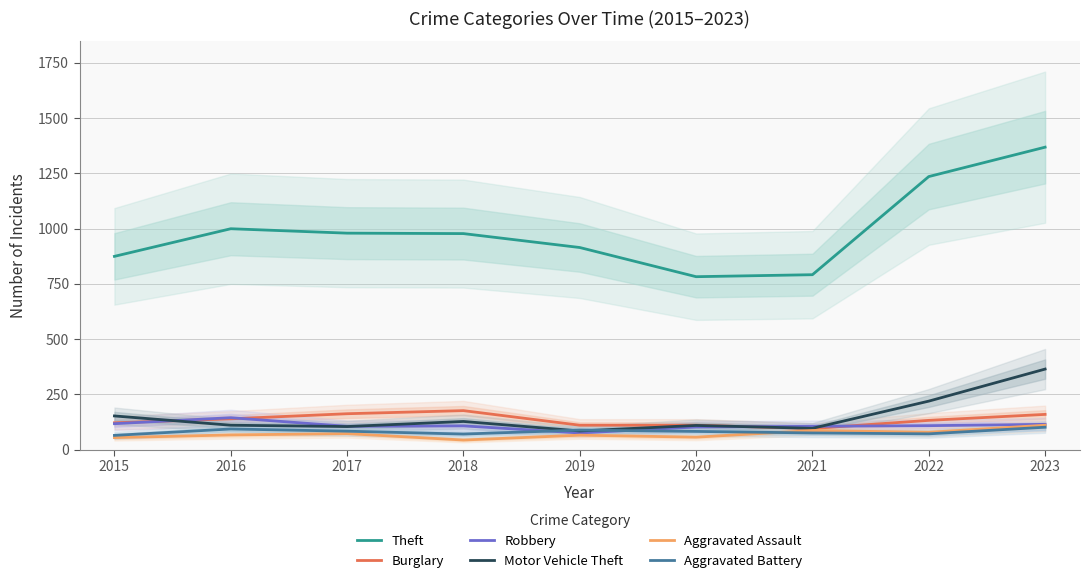

Which series has the widest spread of values?

Theft